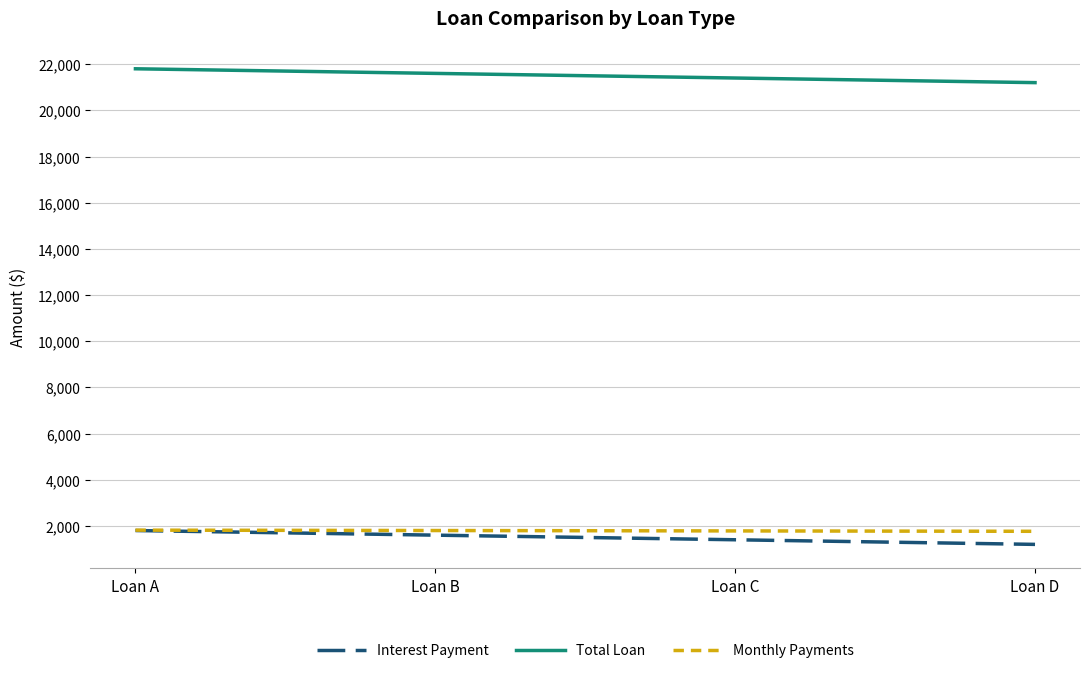

At Loan B, list the series in order from smallest to largest.

Interest Payment, Monthly Payments, Total Loan